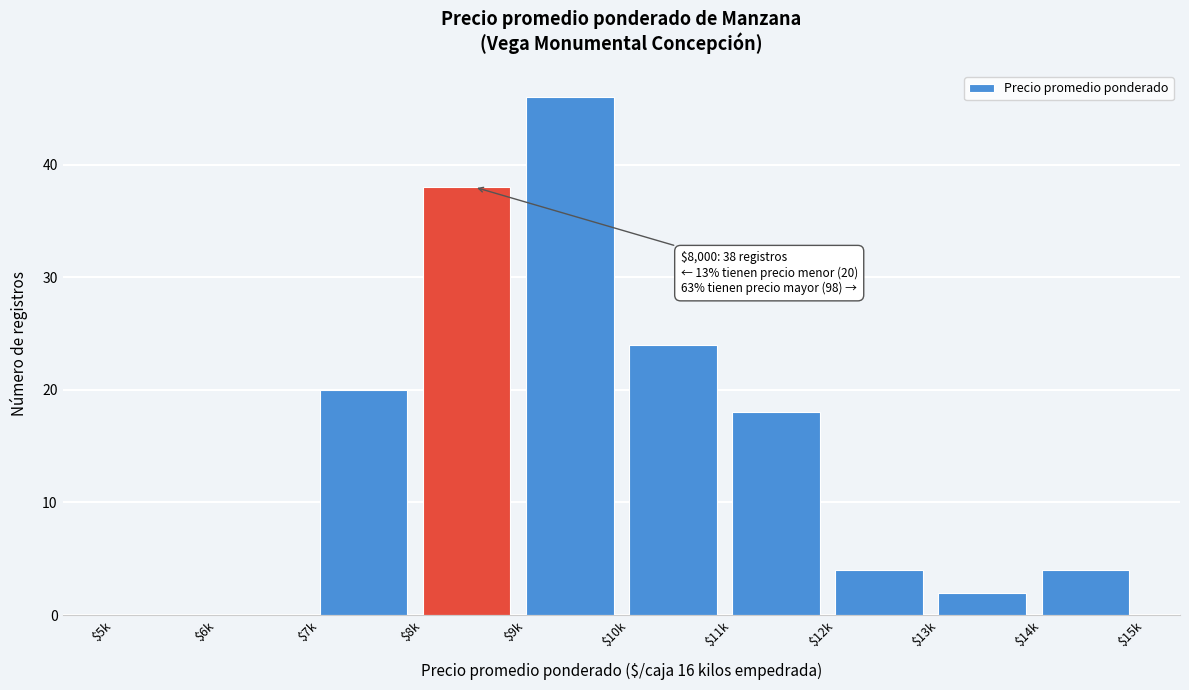

What is the sum of all values?

156